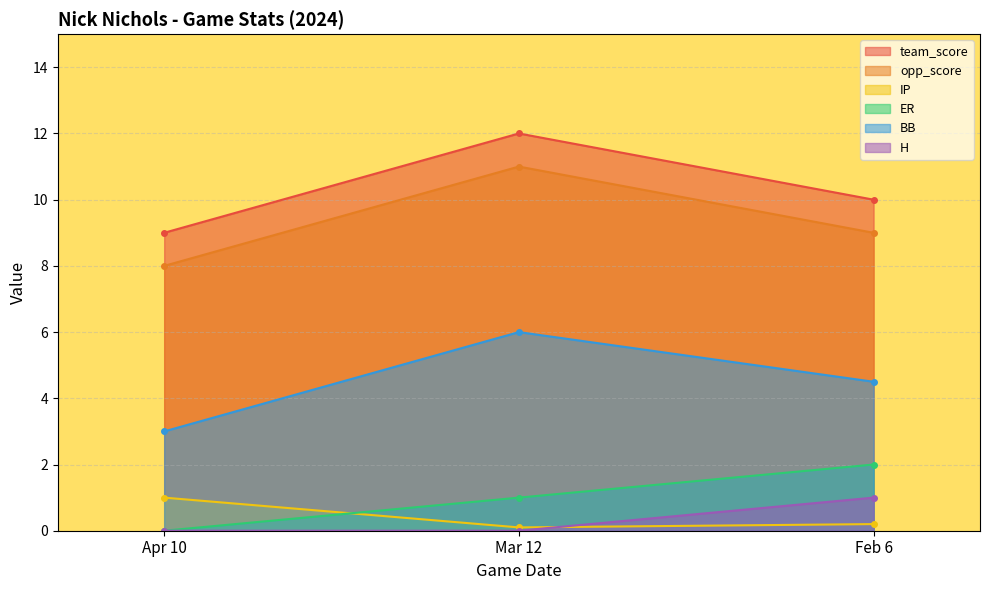

What is the total value across all series at Feb 6?

26.7